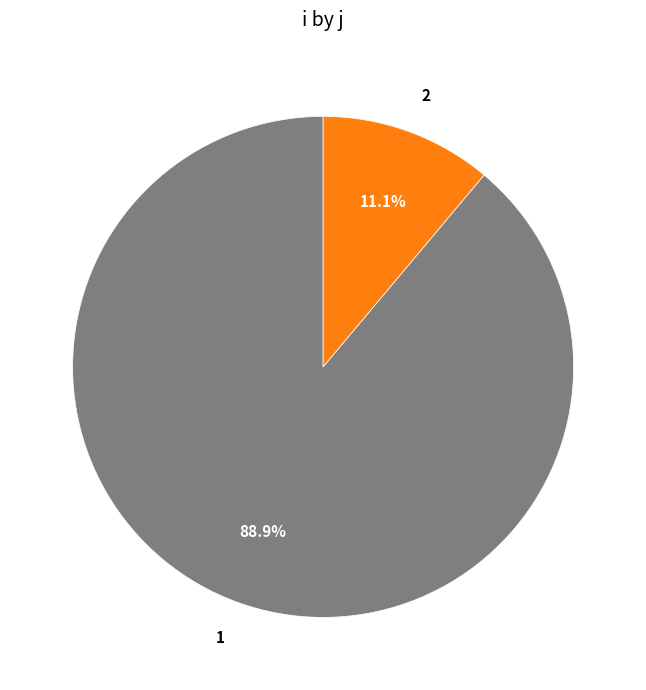

What is the smallest slice in the pie chart?

2